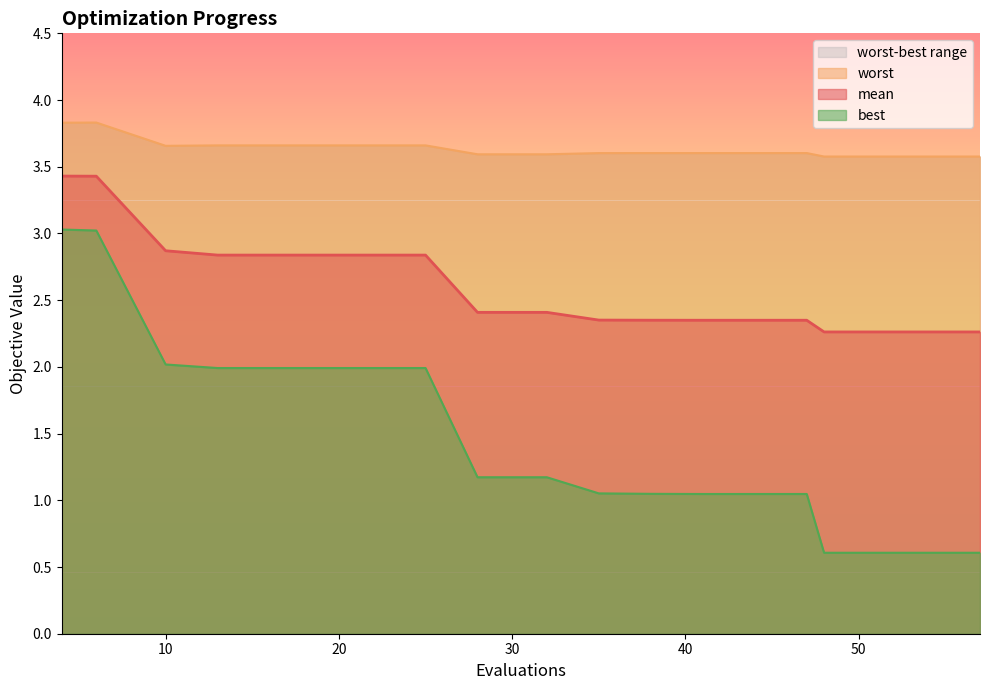

What is the average value of the best series?

1.4